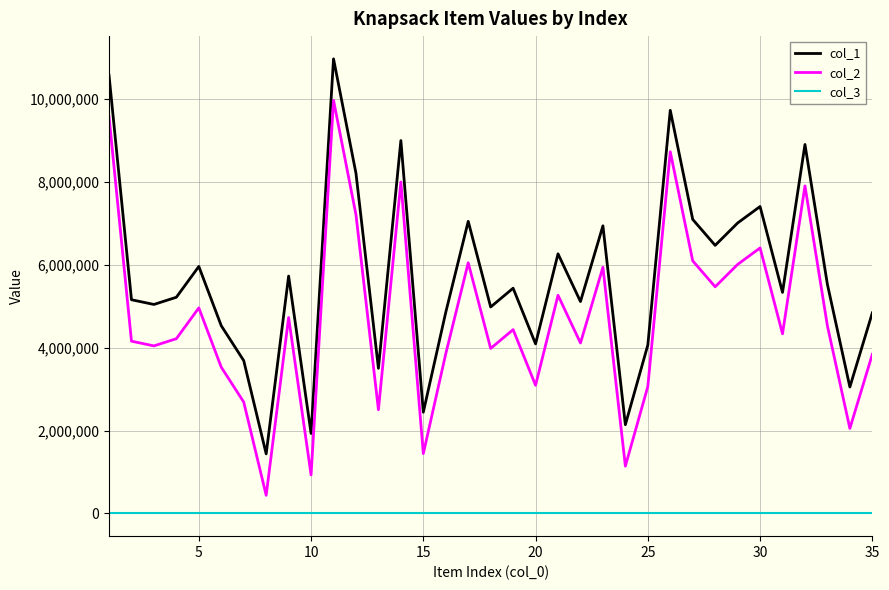

True or false: col_2 and col_3 cross at least once.

False